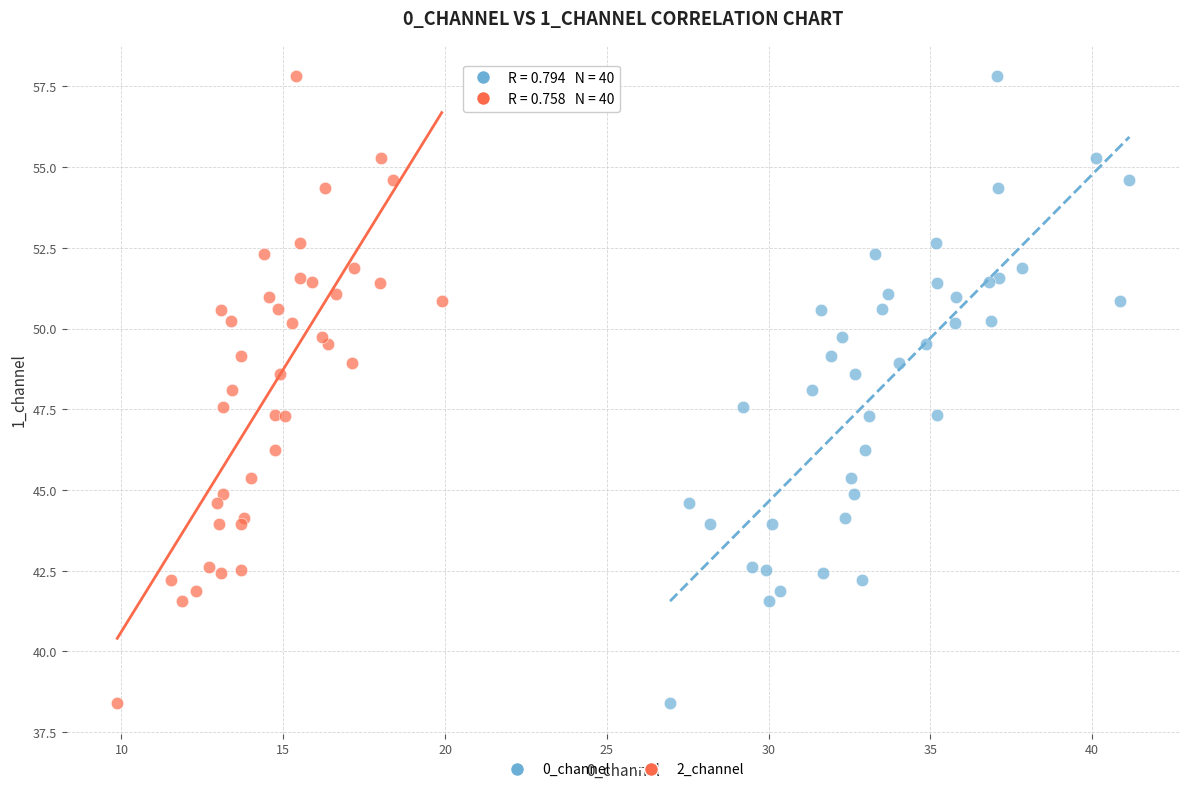

What are all the series names shown in the legend?

0_channel, 2_channel